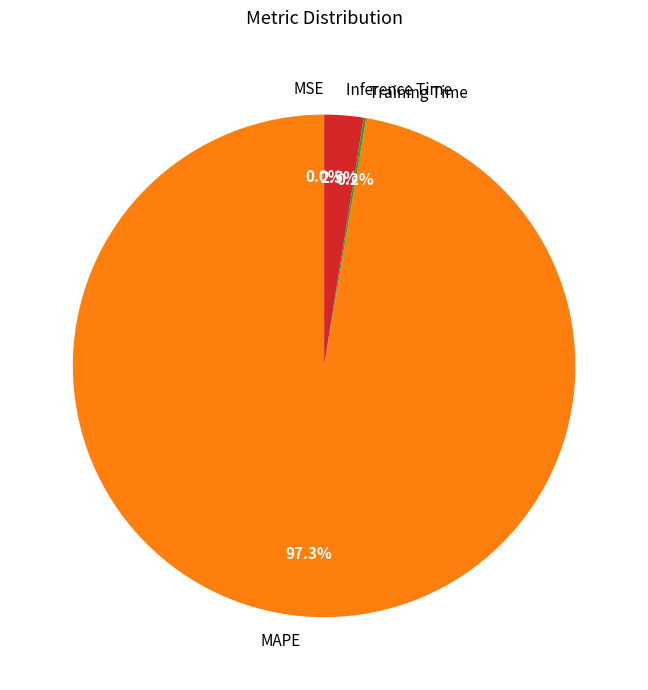

Which category has the biggest portion of the pie?

MAPE